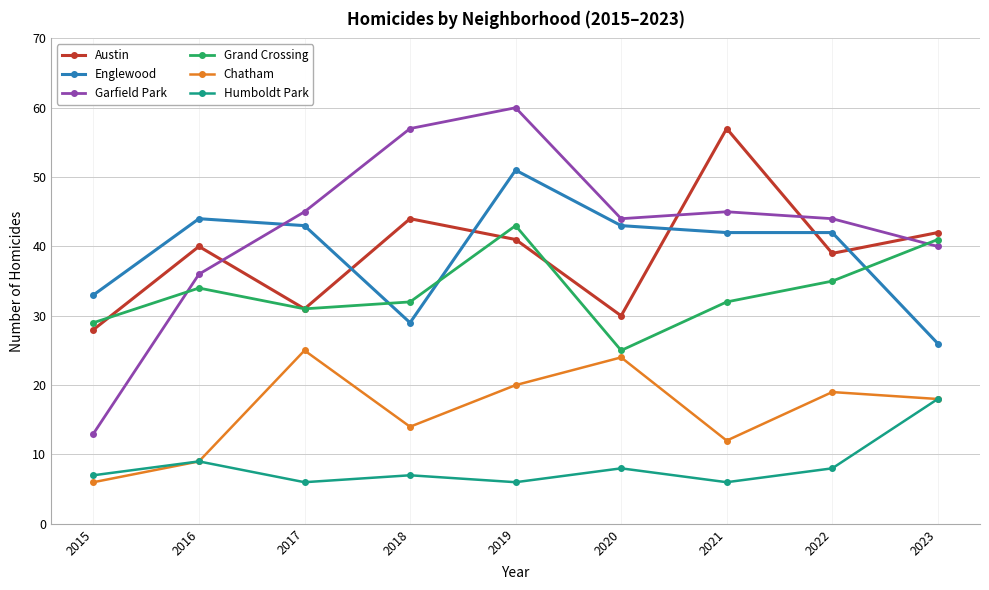

What is the highest value of the Englewood series?

51